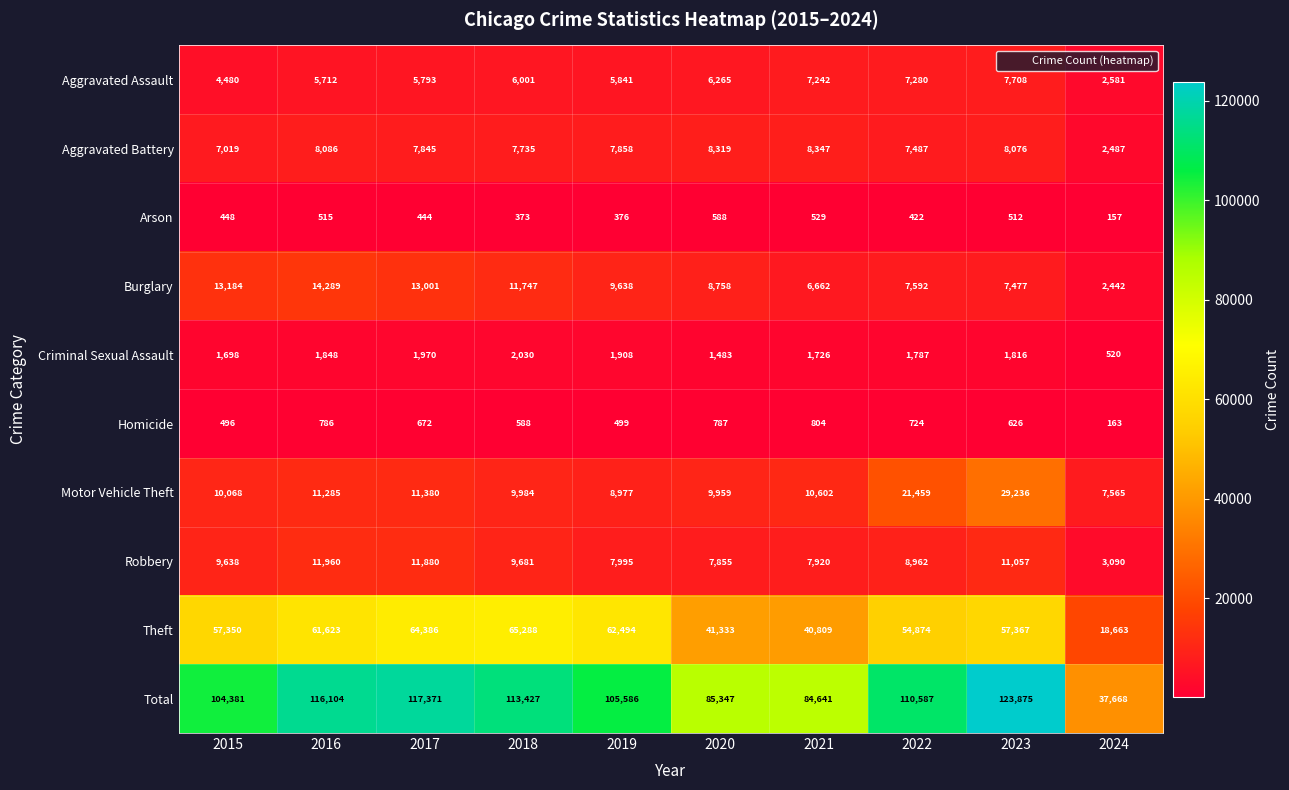

What is the difference between the maximum and minimum values in the Burglary series?

11847